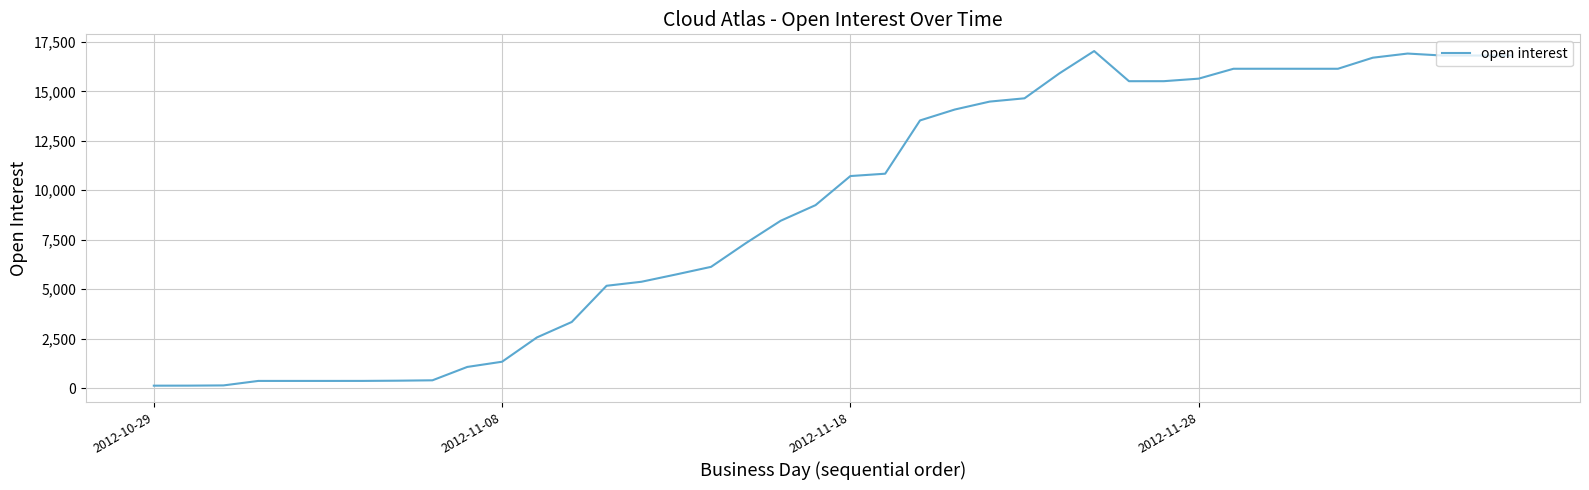

How many lines are shown in the chart?

1